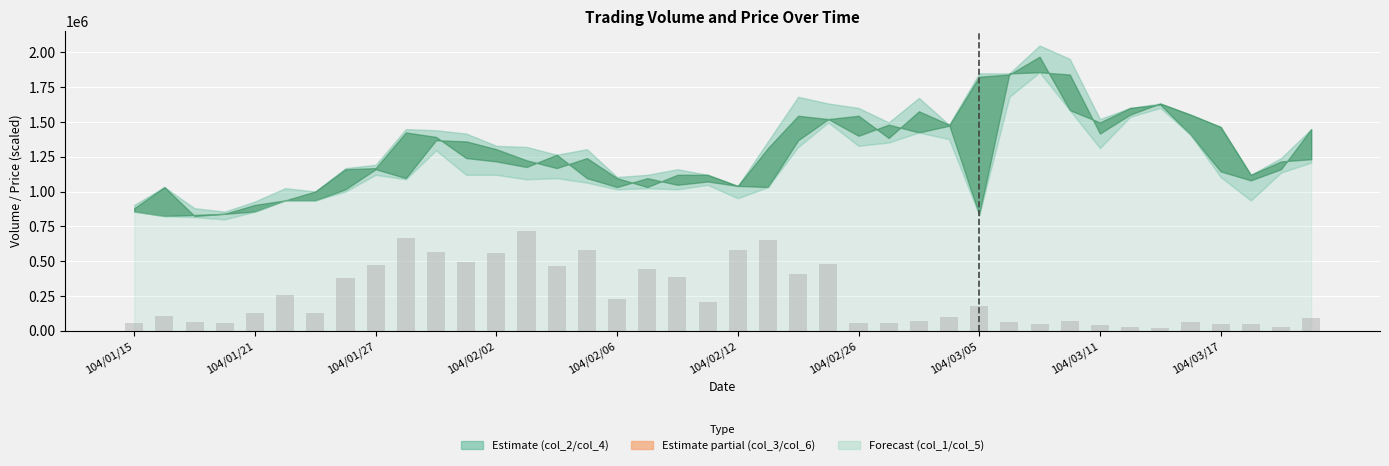

What is the difference between the maximum and minimum values?

697500.0